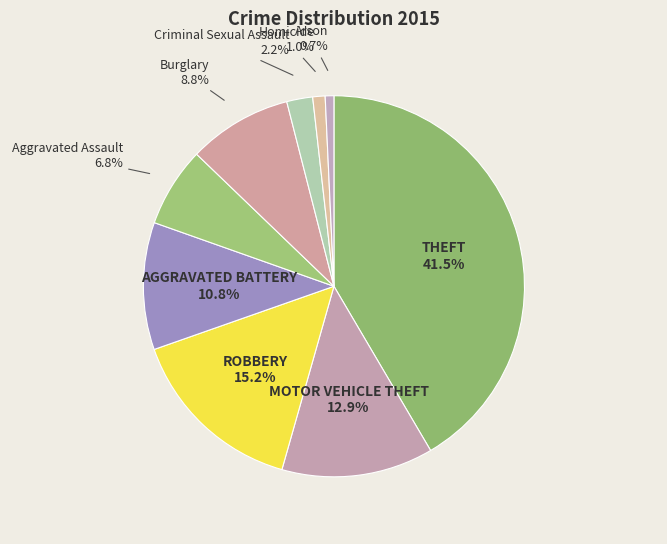

Rank the categories by value from lowest to highest.

Arson, Homicide, Criminal Sexual Assault, Aggravated Assault, Burglary, Aggravated Battery, Motor Vehicle Theft, Robbery, Theft